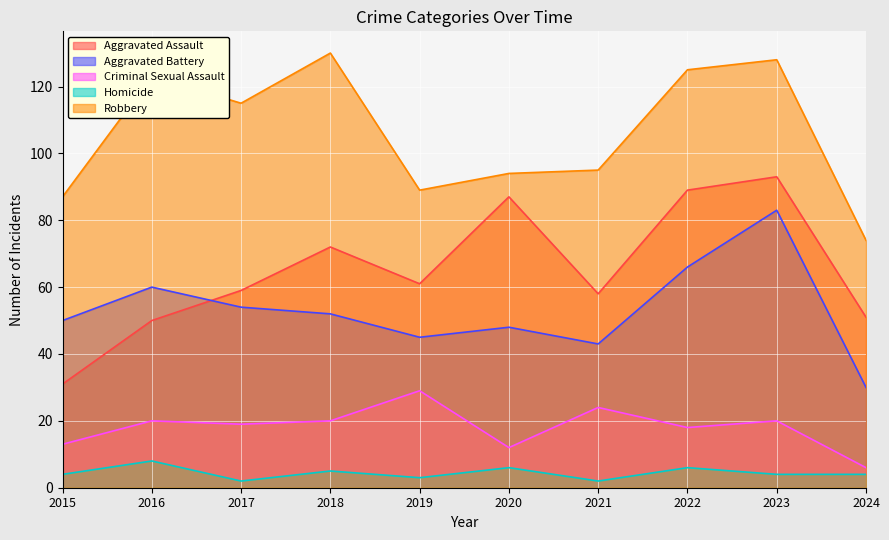

Which series has the largest total across all categories?

Robbery